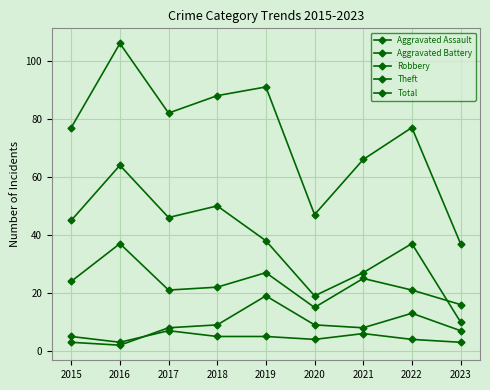

The value of Theft at 2019 is 38. True or false?

True